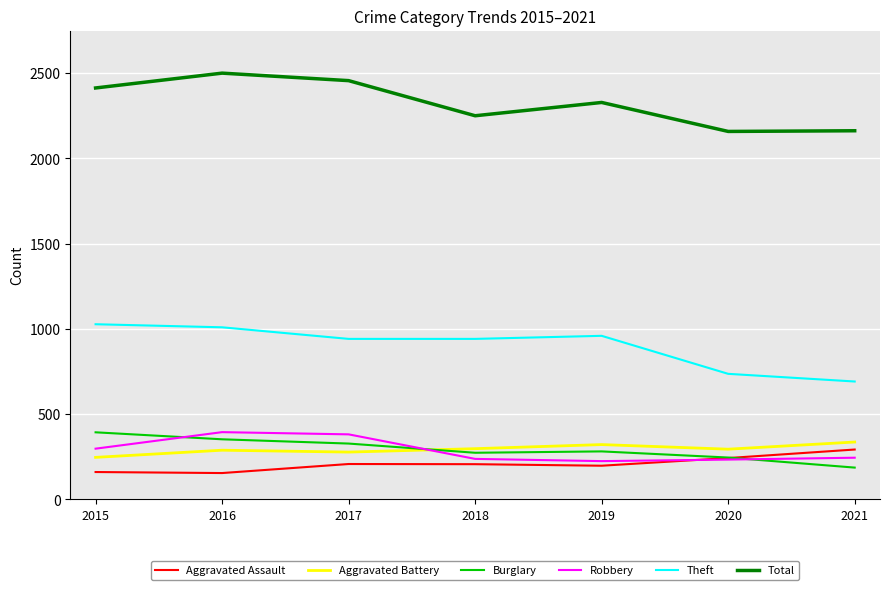

What is the difference between the highest and lowest values at 2017?

2249